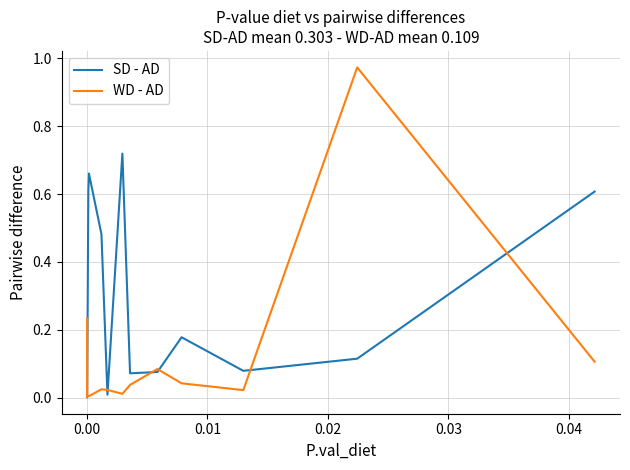

Which series has the largest range (max minus min)?

WD - AD